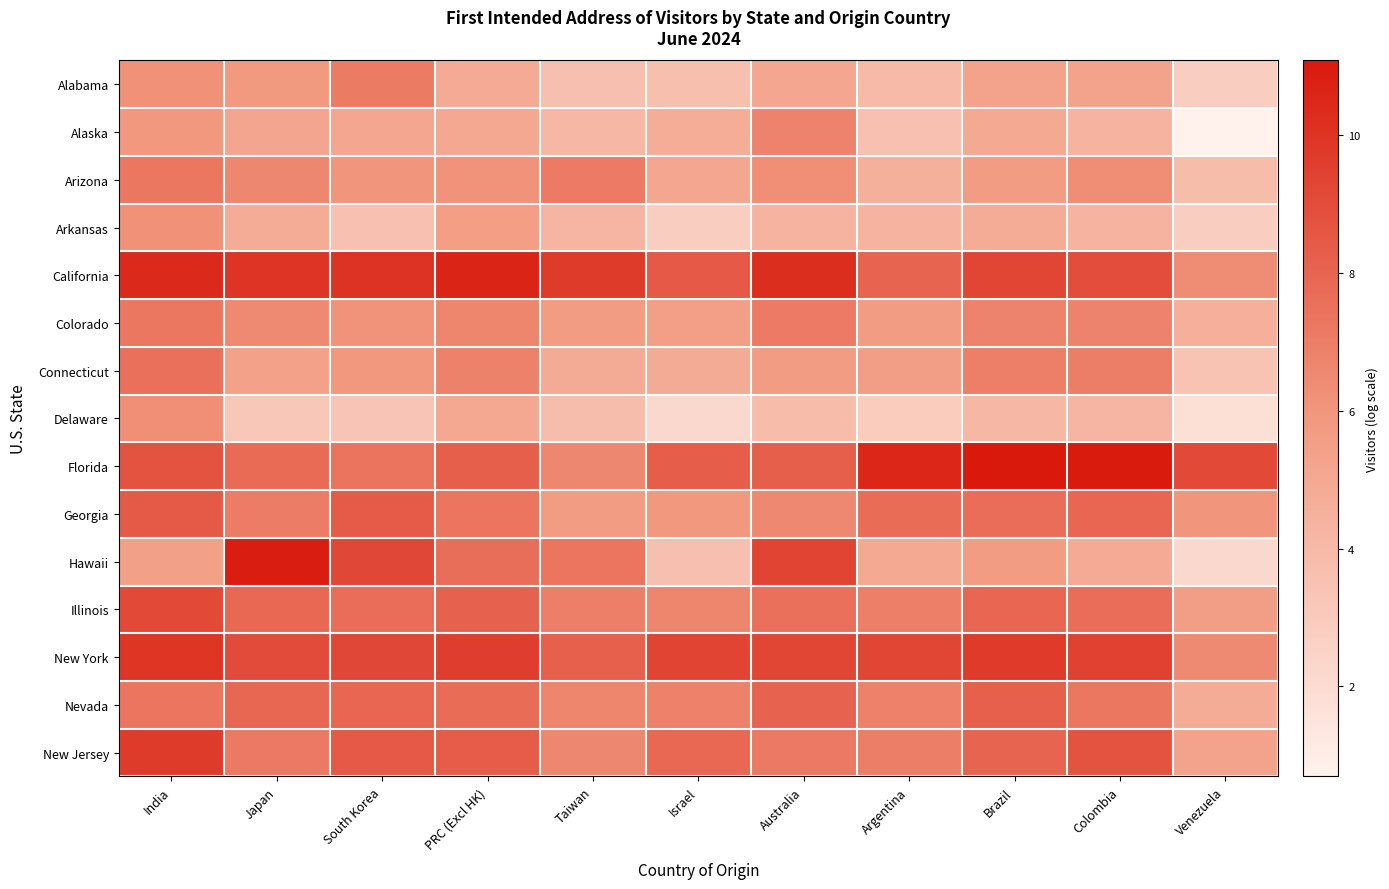

Which series has the largest total across all categories?

California